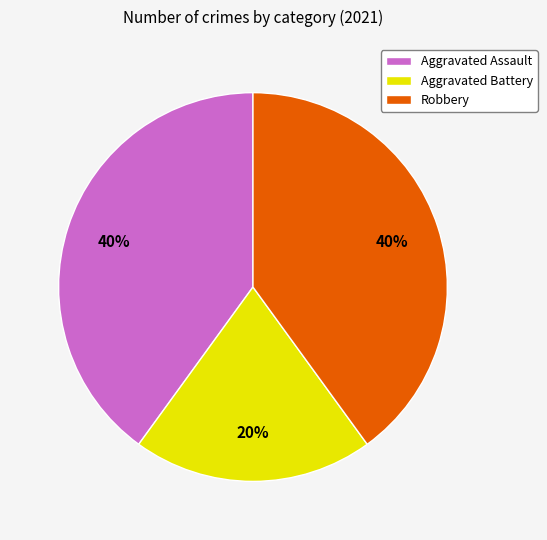

True or false: Robbery accounts for 40% of the total.

True